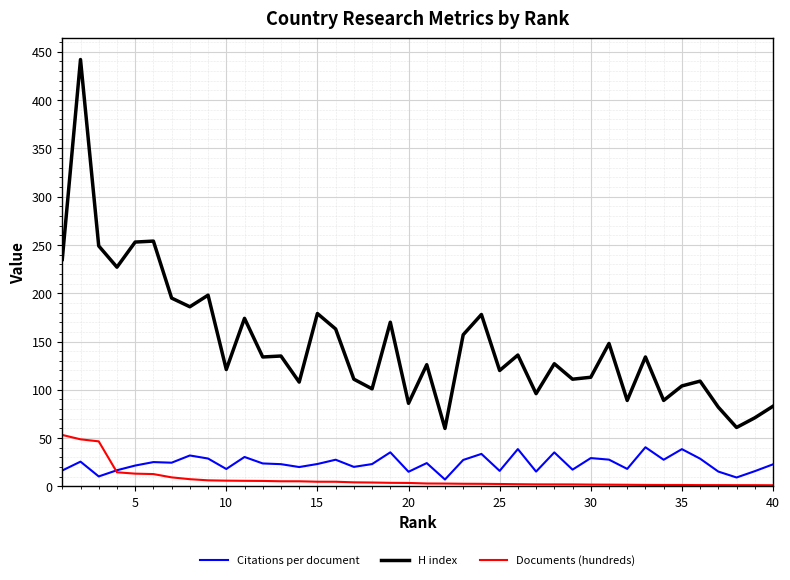

Which series has the largest total across all categories?

H index